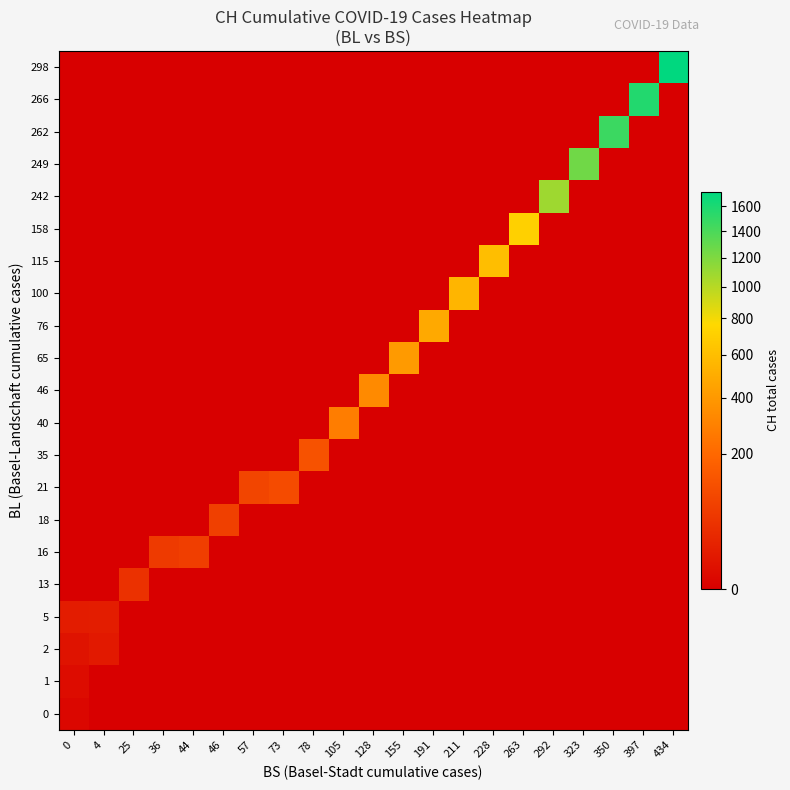

Reading right to left, list all the values displayed in this chart.

0: 434=0	397=0	350=0	323=0	292=0	263=0	228=0	211=0	191=0	155=0	128=0	105=0	78=0	73=0	57=0	46=0	44=0	36=0	25=0	4=0	0=1
1: 434=0	397=0	350=0	323=0	292=0	263=0	228=0	211=0	191=0	155=0	128=0	105=0	78=0	73=0	57=0	46=0	44=0	36=0	25=0	4=0	0=3
2: 434=0	397=0	350=0	323=0	292=0	263=0	228=0	211=0	191=0	155=0	128=0	105=0	78=0	73=0	57=0	46=0	44=0	36=0	25=0	4=12	0=7
5: 434=0	397=0	350=0	323=0	292=0	263=0	228=0	211=0	191=0	155=0	128=0	105=0	78=0	73=0	57=0	46=0	44=0	36=0	25=0	4=16	0=15
13: 434=0	397=0	350=0	323=0	292=0	263=0	228=0	211=0	191=0	155=0	128=0	105=0	78=0	73=0	57=0	46=0	44=0	36=0	25=46	4=0	0=0
16: 434=0	397=0	350=0	323=0	292=0	263=0	228=0	211=0	191=0	155=0	128=0	105=0	78=0	73=0	57=0	46=0	44=72	36=64	25=0	4=0	0=0
18: 434=0	397=0	350=0	323=0	292=0	263=0	228=0	211=0	191=0	155=0	128=0	105=0	78=0	73=0	57=0	46=76	44=0	36=0	25=0	4=0	0=0
21: 434=0	397=0	350=0	323=0	292=0	263=0	228=0	211=0	191=0	155=0	128=0	105=0	78=0	73=106	57=90	46=0	44=0	36=0	25=0	4=0	0=0
35: 434=0	397=0	350=0	323=0	292=0	263=0	228=0	211=0	191=0	155=0	128=0	105=0	78=126	73=0	57=0	46=0	44=0	36=0	25=0	4=0	0=0
40: 434=0	397=0	350=0	323=0	292=0	263=0	228=0	211=0	191=0	155=0	128=0	105=278	78=0	73=0	57=0	46=0	44=0	36=0	25=0	4=0	0=0
46: 434=0	397=0	350=0	323=0	292=0	263=0	228=0	211=0	191=0	155=0	128=332	105=0	78=0	73=0	57=0	46=0	44=0	36=0	25=0	4=0	0=0
65: 434=0	397=0	350=0	323=0	292=0	263=0	228=0	211=0	191=0	155=411	128=0	105=0	78=0	73=0	57=0	46=0	44=0	36=0	25=0	4=0	0=0
76: 434=0	397=0	350=0	323=0	292=0	263=0	228=0	211=0	191=480	155=0	128=0	105=0	78=0	73=0	57=0	46=0	44=0	36=0	25=0	4=0	0=0
100: 434=0	397=0	350=0	323=0	292=0	263=0	228=0	211=550	191=0	155=0	128=0	105=0	78=0	73=0	57=0	46=0	44=0	36=0	25=0	4=0	0=0
115: 434=0	397=0	350=0	323=0	292=0	263=0	228=600	211=0	191=0	155=0	128=0	105=0	78=0	73=0	57=0	46=0	44=0	36=0	25=0	4=0	0=0
158: 434=0	397=0	350=0	323=0	292=0	263=715	228=0	211=0	191=0	155=0	128=0	105=0	78=0	73=0	57=0	46=0	44=0	36=0	25=0	4=0	0=0
242: 434=0	397=0	350=0	323=0	292=1082	263=0	228=0	211=0	191=0	155=0	128=0	105=0	78=0	73=0	57=0	46=0	44=0	36=0	25=0	4=0	0=0
249: 434=0	397=0	350=0	323=1253	292=0	263=0	228=0	211=0	191=0	155=0	128=0	105=0	78=0	73=0	57=0	46=0	44=0	36=0	25=0	4=0	0=0
262: 434=0	397=0	350=1464	323=0	292=0	263=0	228=0	211=0	191=0	155=0	128=0	105=0	78=0	73=0	57=0	46=0	44=0	36=0	25=0	4=0	0=0
266: 434=0	397=1570	350=0	323=0	292=0	263=0	228=0	211=0	191=0	155=0	128=0	105=0	78=0	73=0	57=0	46=0	44=0	36=0	25=0	4=0	0=0
298: 434=1725	397=0	350=0	323=0	292=0	263=0	228=0	211=0	191=0	155=0	128=0	105=0	78=0	73=0	57=0	46=0	44=0	36=0	25=0	4=0	0=0